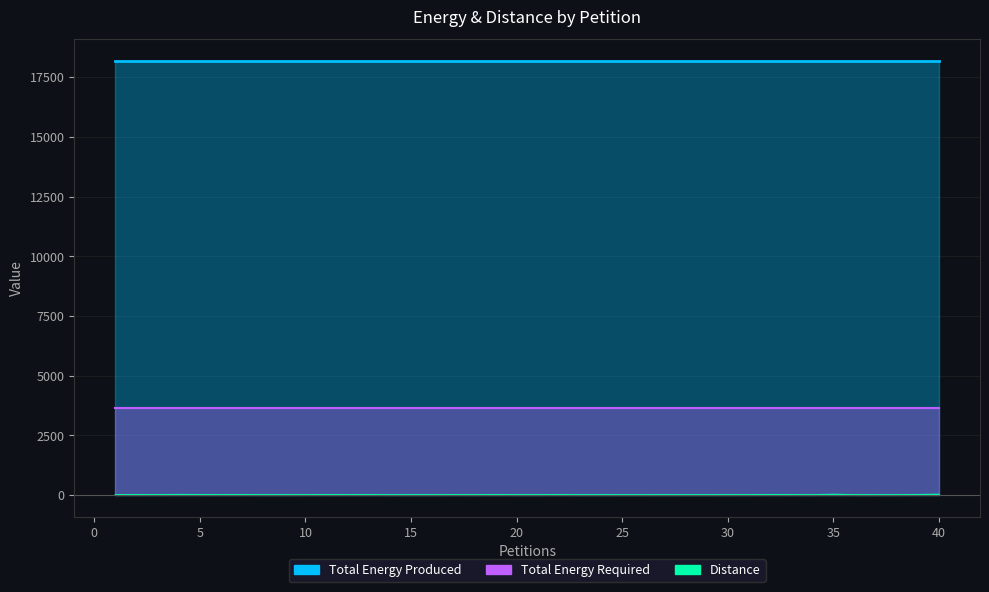

What is the average value of the Total Energy Produced series?

18175